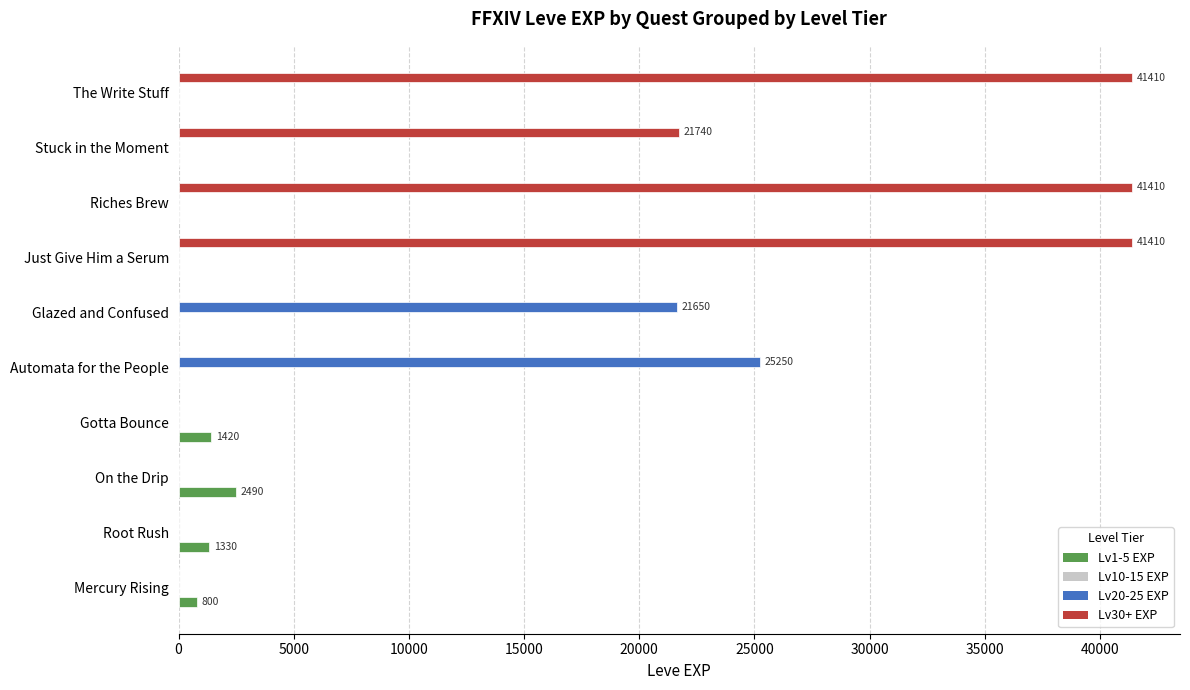

What is the total value across all series at The Write Stuff?

41410